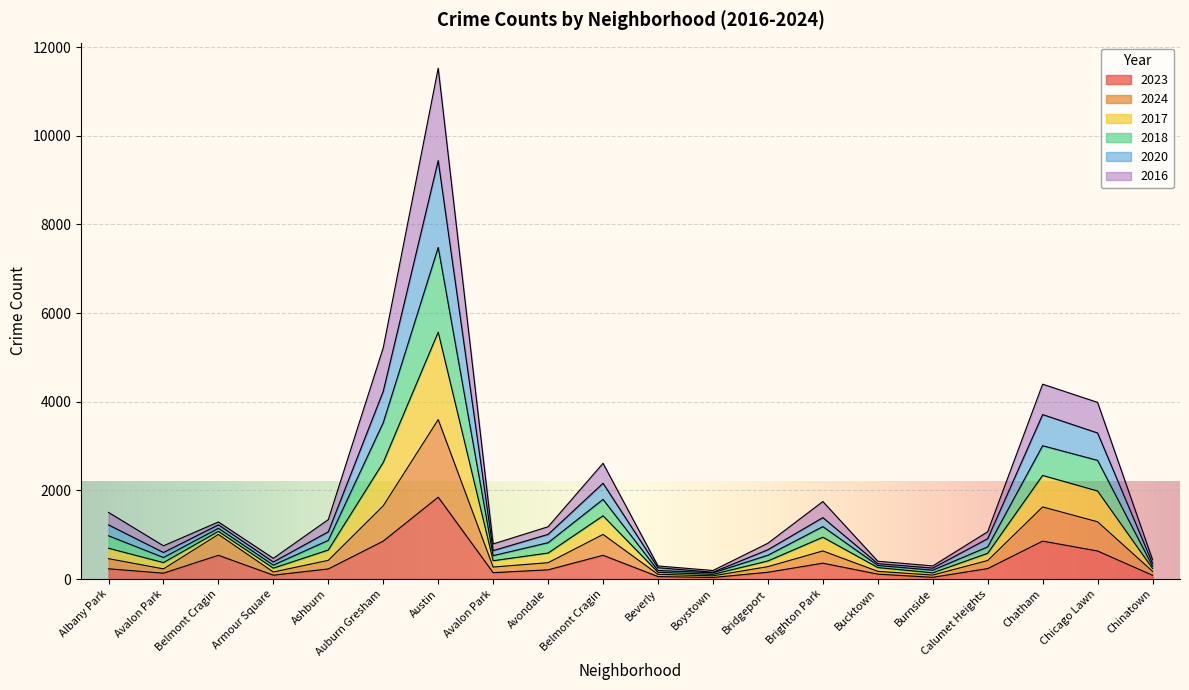

The 2016 series shows 1032 at Chatham. True or false?

False